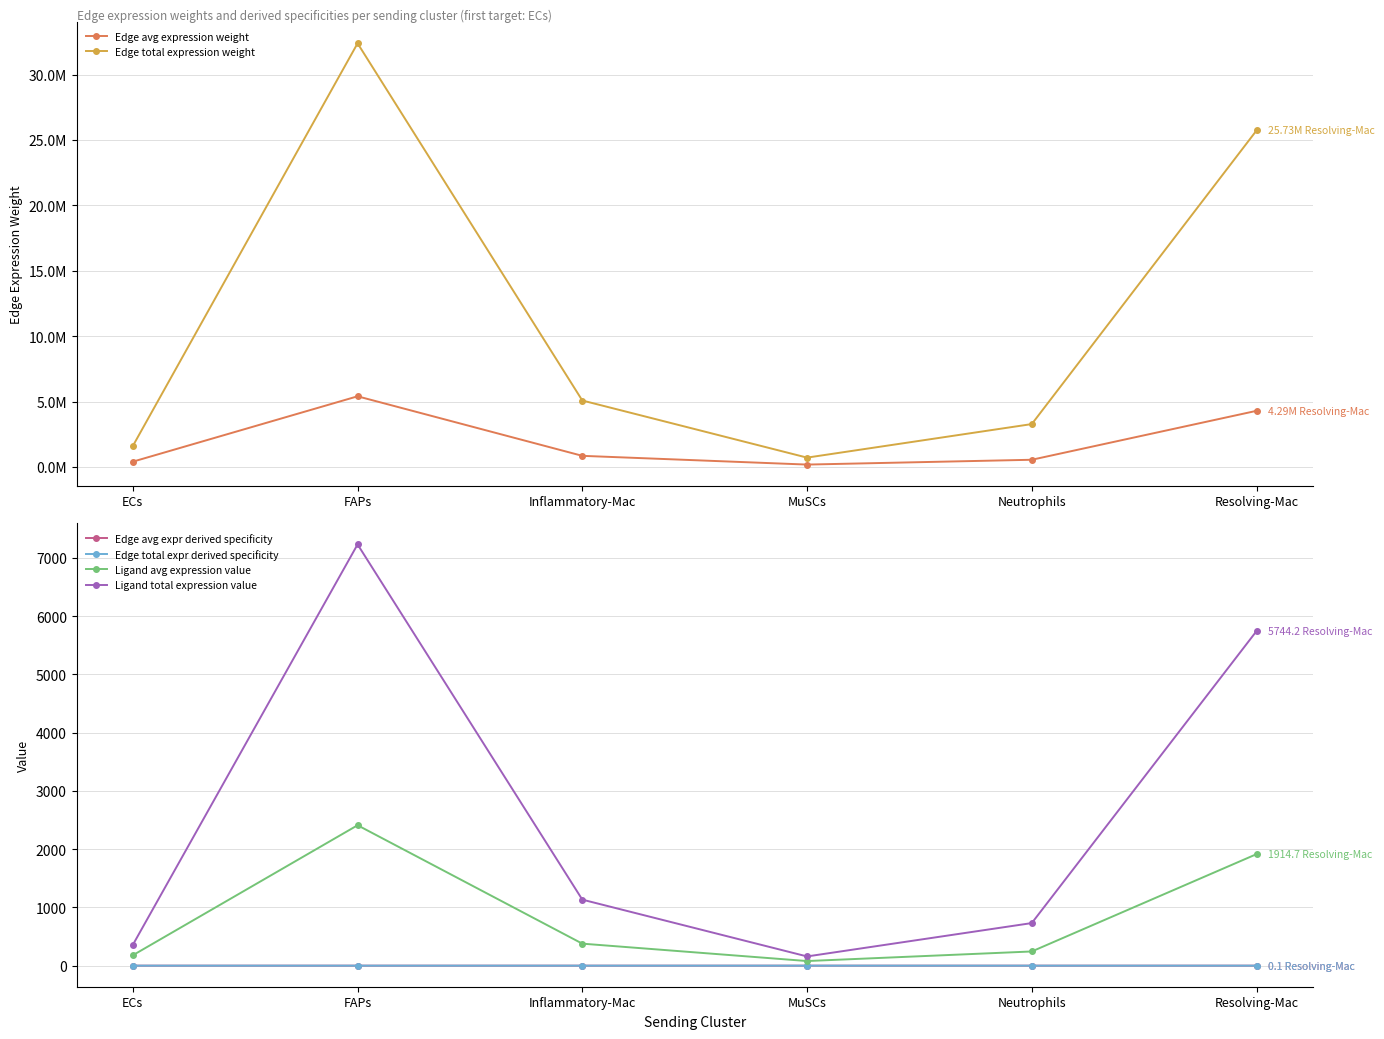

How many interior local valleys does the Edge avg expr derived specificity series have?

1